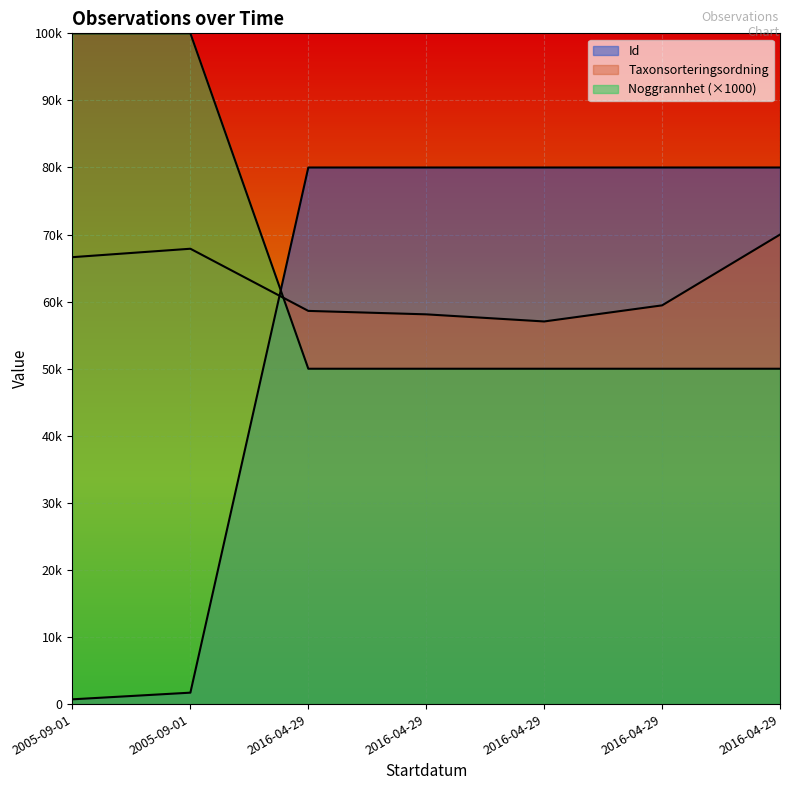

True or false: Taxonsorteringsordning has a value of 59448.0 at 2016-04-29.

True